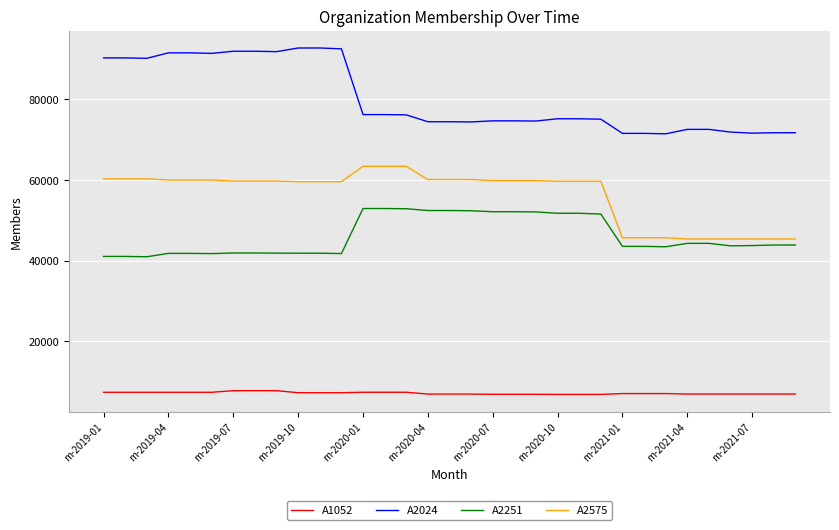

What is the greatest value displayed?

92671